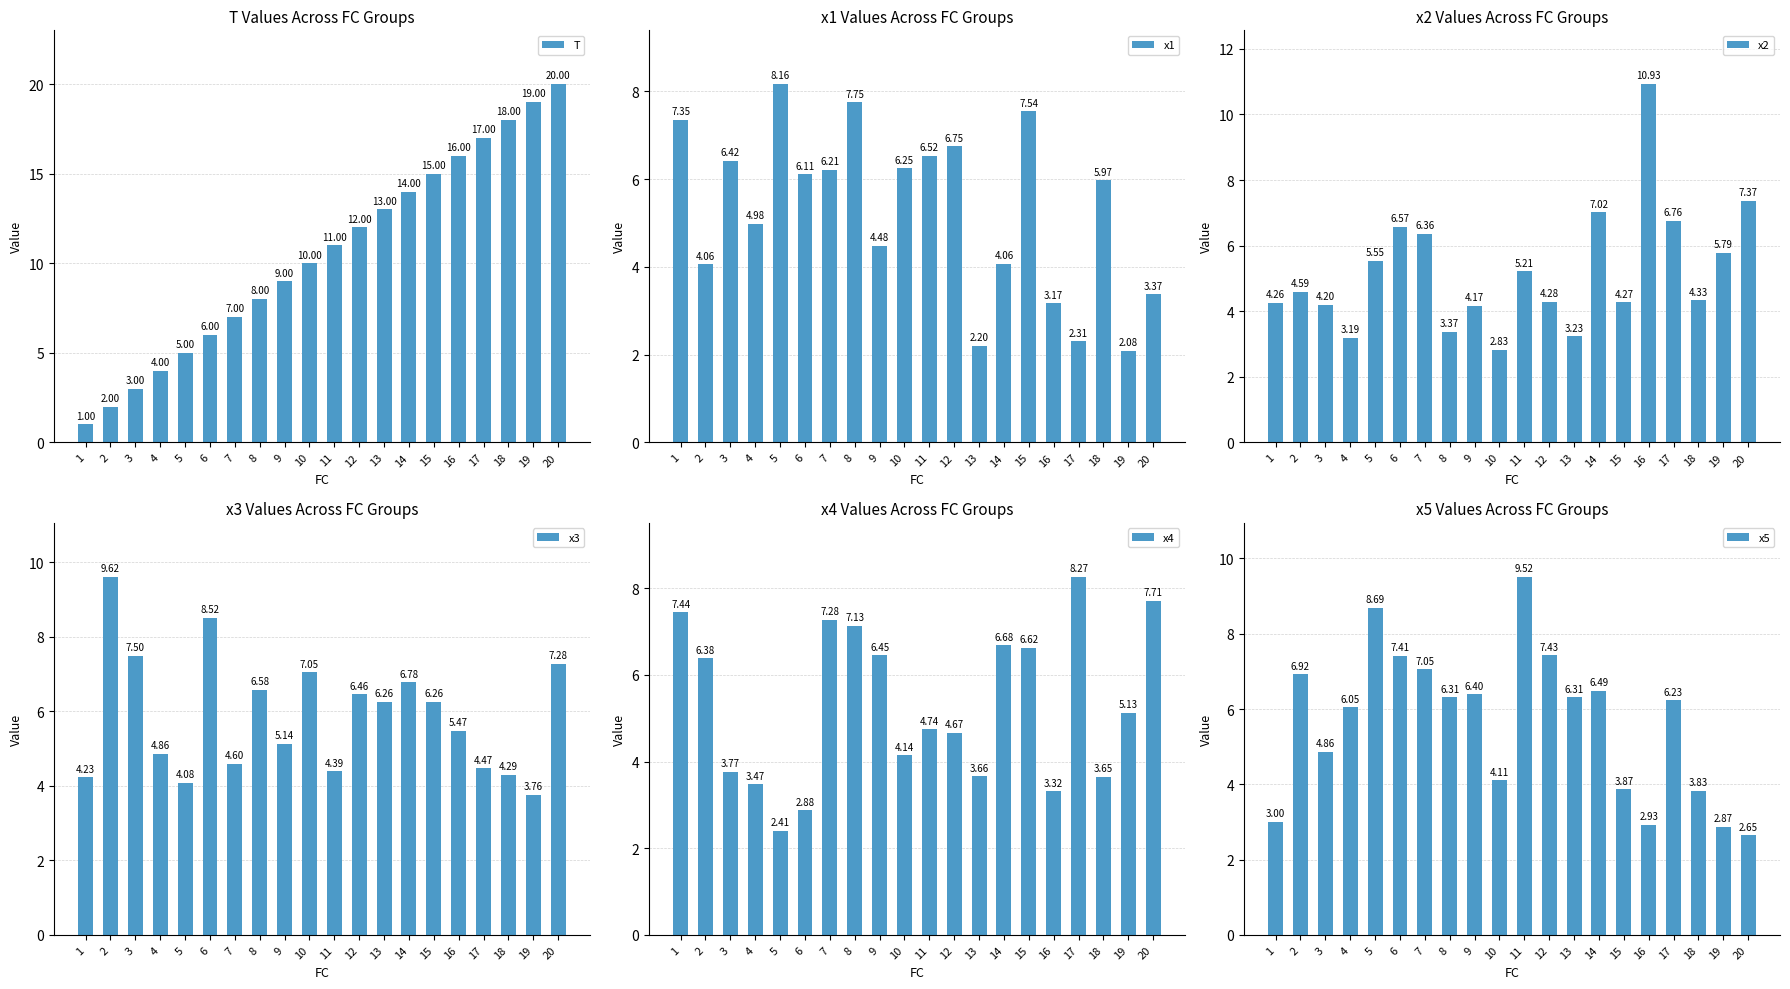

What is the lowest value of the T series?

1